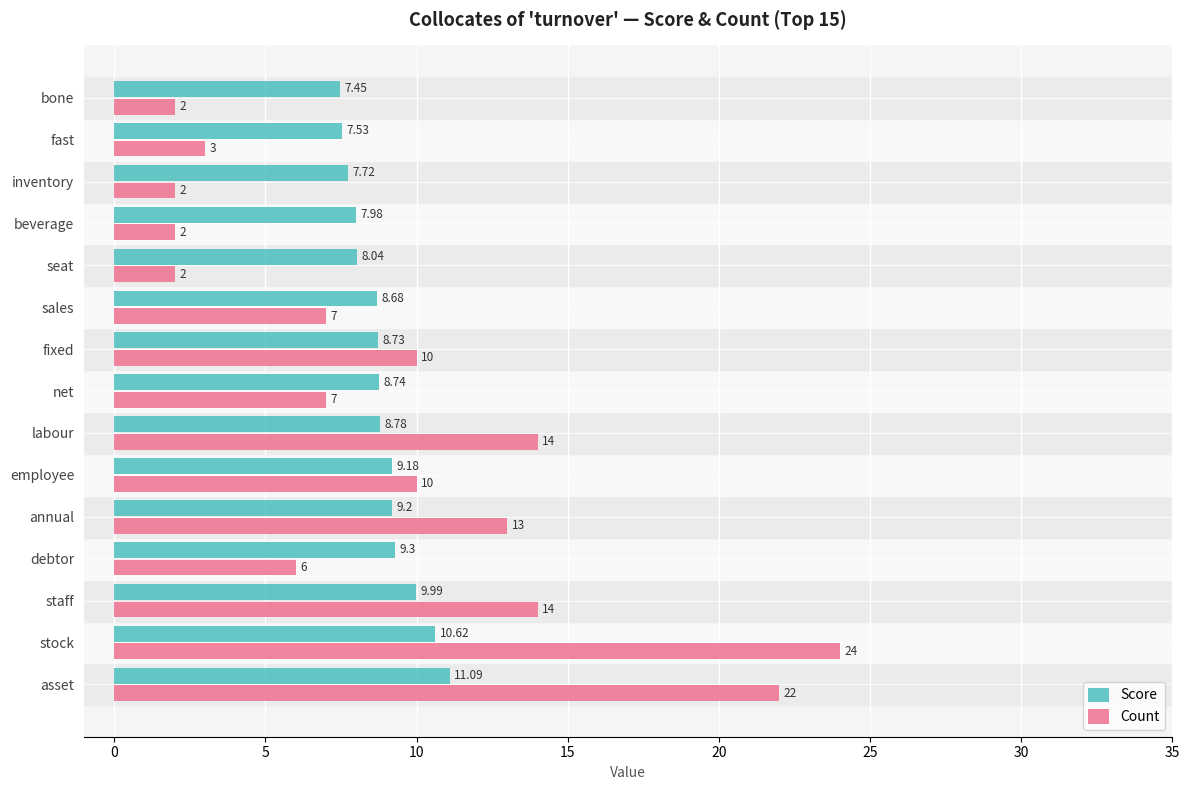

What is the greatest value displayed?

24.0